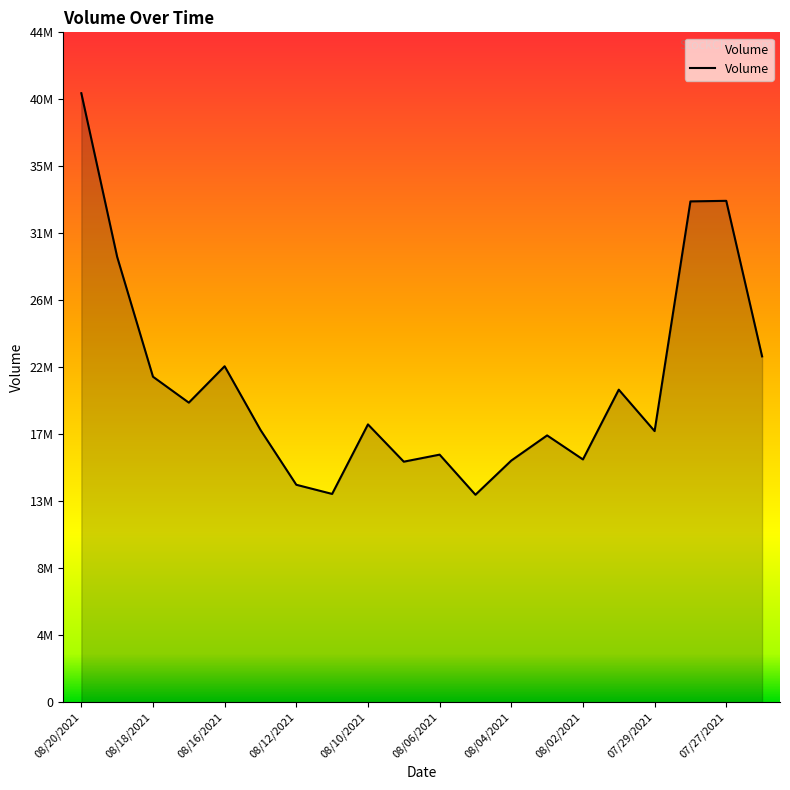

Is this an area chart (filled region under the line)?

Yes